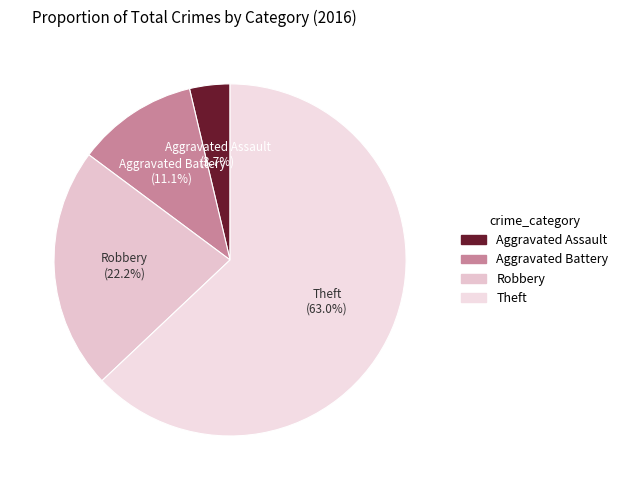

Combined, do Aggravated Assault and Robbery account for over 50%?

No